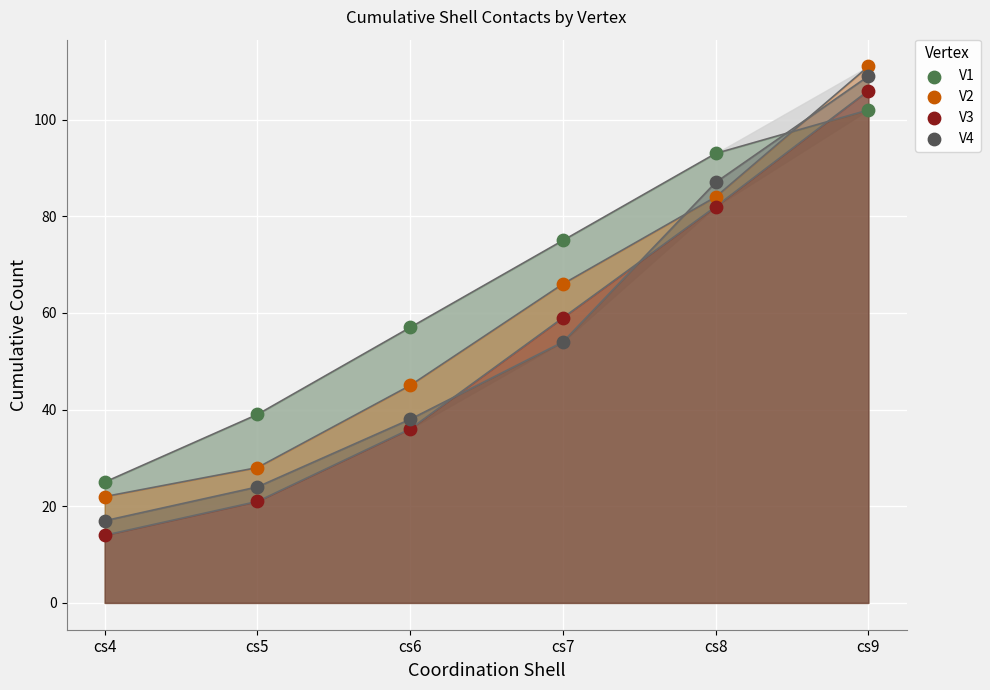

Across all data points, what is the range of Y values (max minus min)?

97